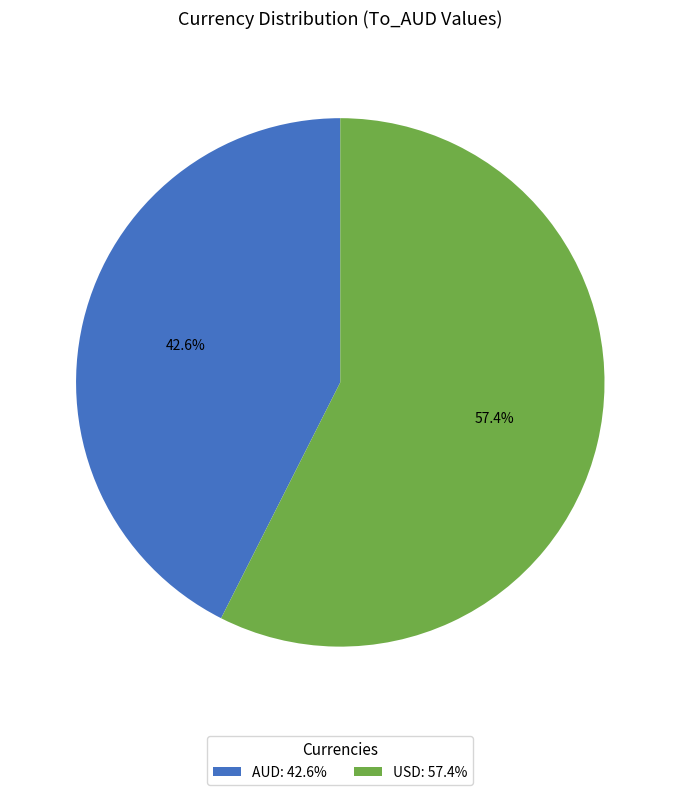

Rank the categories by value from lowest to highest.

AUD, USD